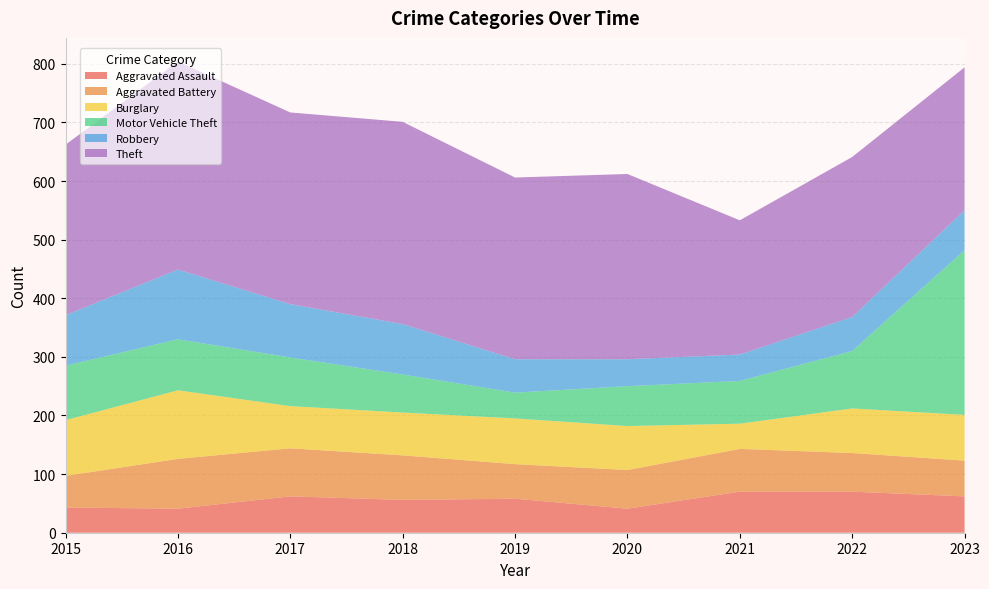

Reading left to right, list all the values displayed in this chart.

Aggravated Assault: 2015=43	2016=41	2017=62	2018=56	2019=58	2020=41	2021=70	2022=70	2023=62
Aggravated Battery: 2015=54	2016=85	2017=82	2018=76	2019=59	2020=66	2021=73	2022=66	2023=61
Burglary: 2015=95	2016=117	2017=72	2018=73	2019=78	2020=75	2021=43	2022=76	2023=78
Motor Vehicle Theft: 2015=93	2016=87	2017=83	2018=65	2019=44	2020=68	2021=73	2022=98	2023=281
Robbery: 2015=86	2016=119	2017=91	2018=86	2019=57	2020=46	2021=45	2022=58	2023=68
Theft: 2015=291	2016=355	2017=327	2018=345	2019=310	2020=316	2021=229	2022=273	2023=244